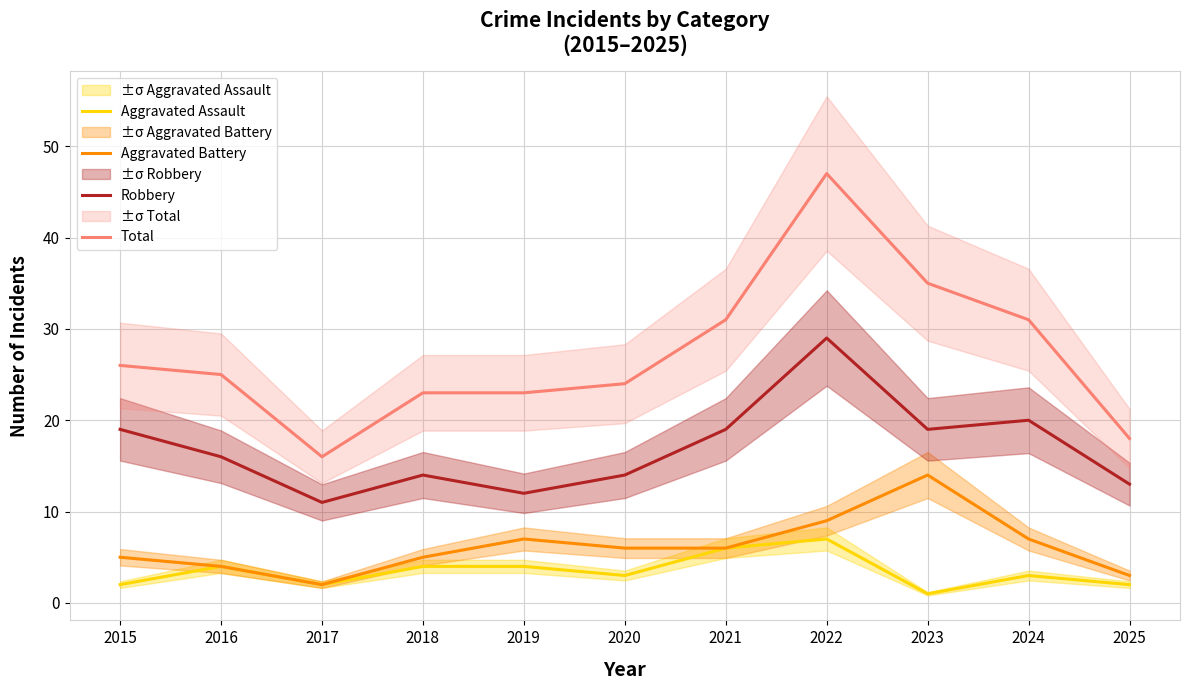

What is the maximum value for Aggravated Assault?

7